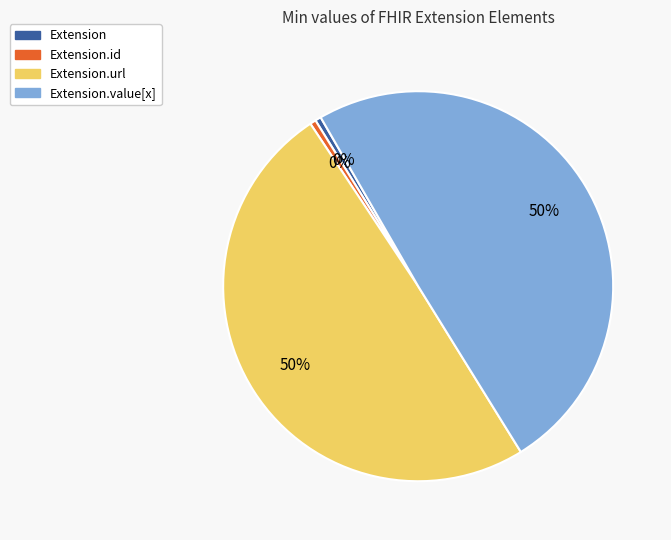

To the nearest percent, what is the average slice percentage?

25%